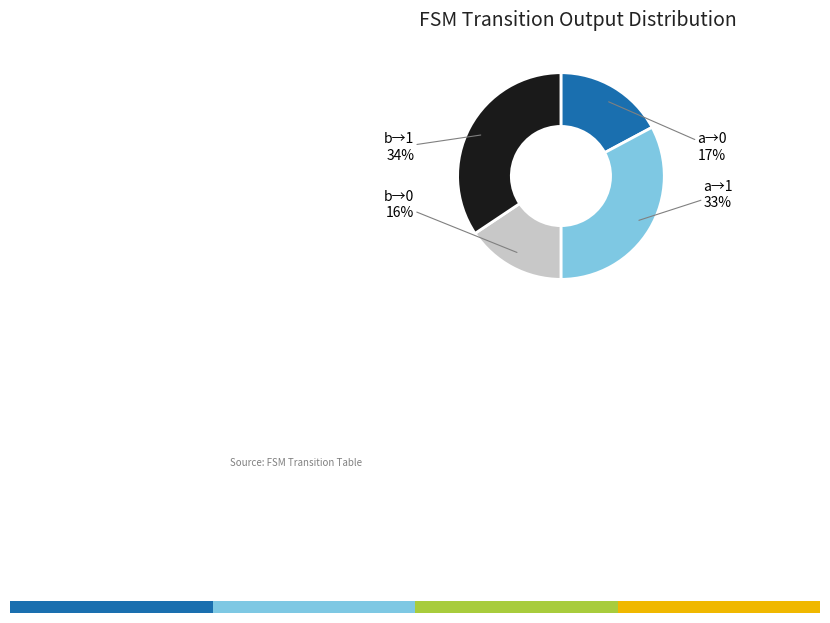

The output_symbol=1 (input b) slice represents 34% of the pie. True or false?

True